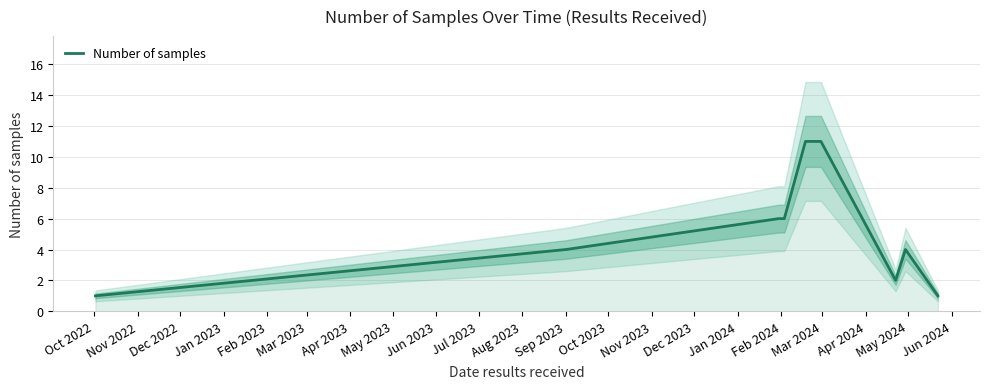

What is the highest value of the Number of samples series?

11